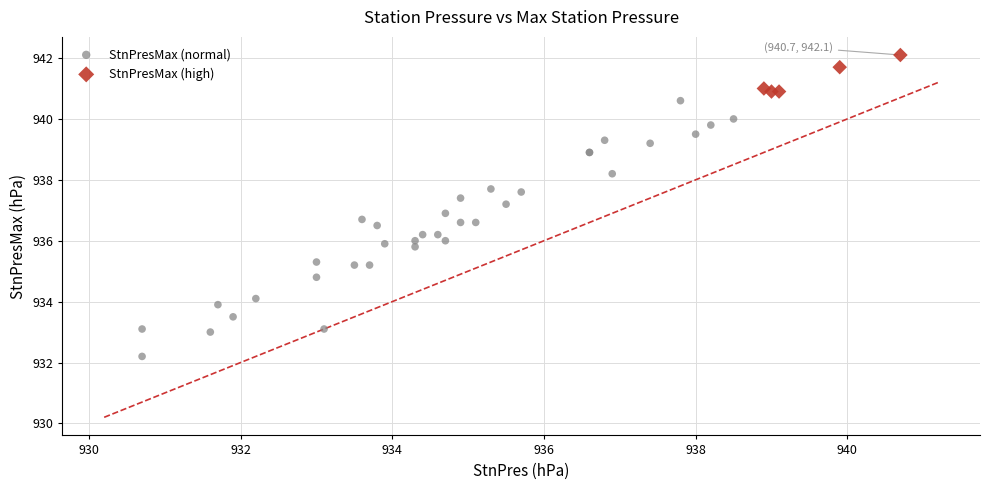

Which series reaches the maximum Y coordinate?

StnPresMax (high)